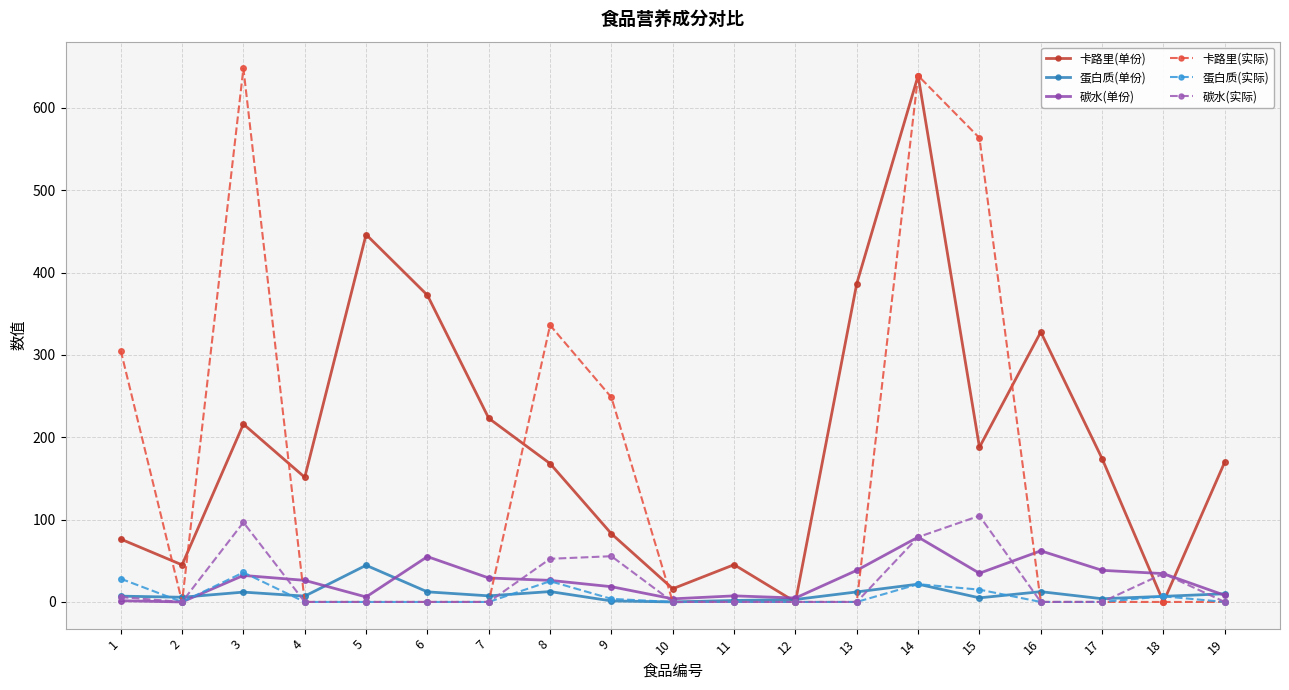

Rank the series by their maximum value, from highest to lowest.

卡路里(实际), 卡路里(单份), 碳水(实际), 碳水(单份), 蛋白质(单份), 蛋白质(实际)